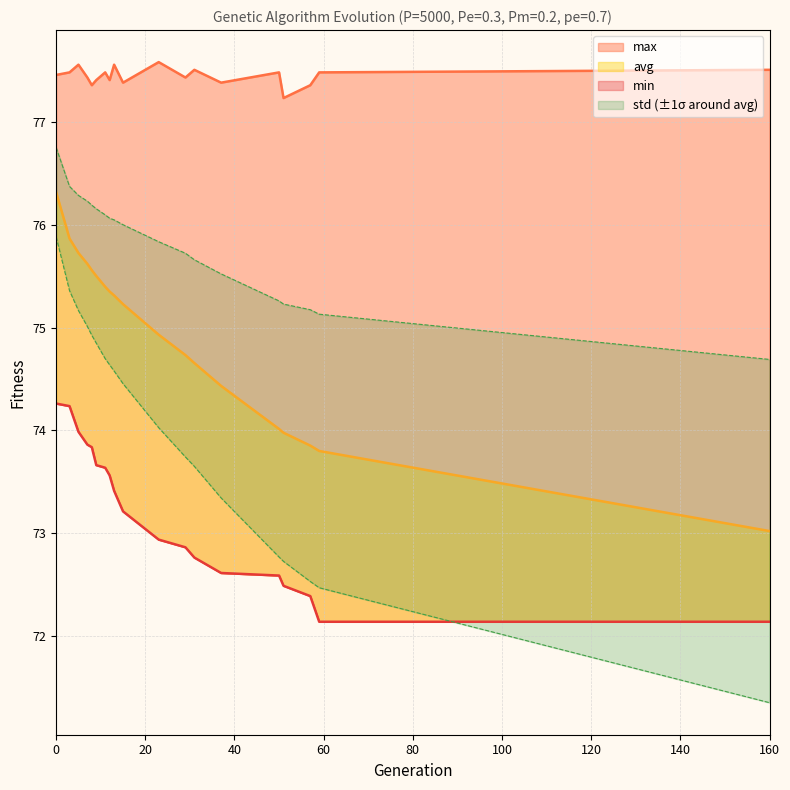

The value of avg at 50 is 74.0. True or false?

True